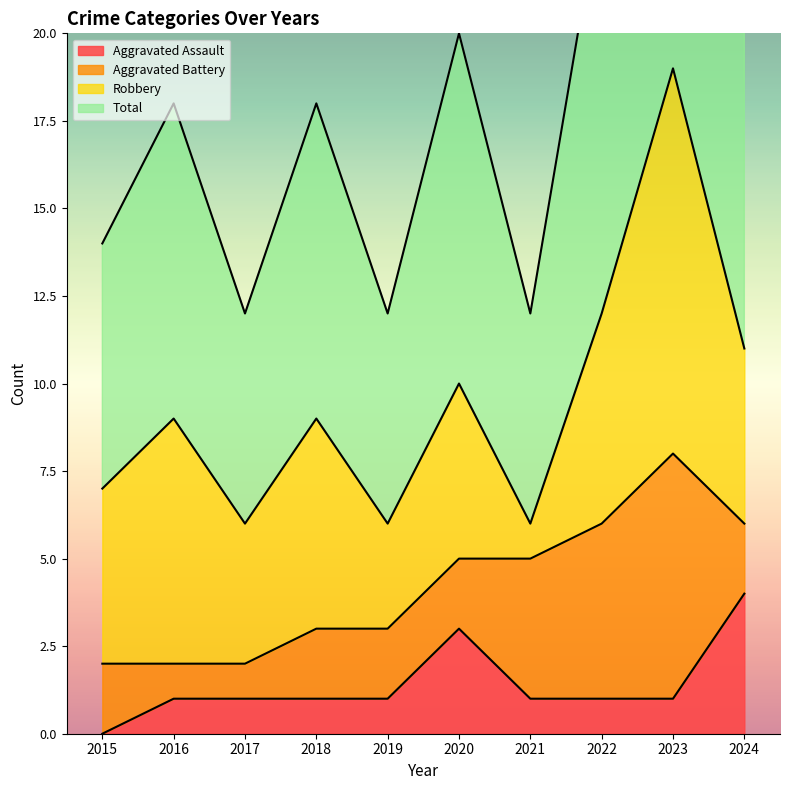

Is it true that Total equals 20 at 2019?

False